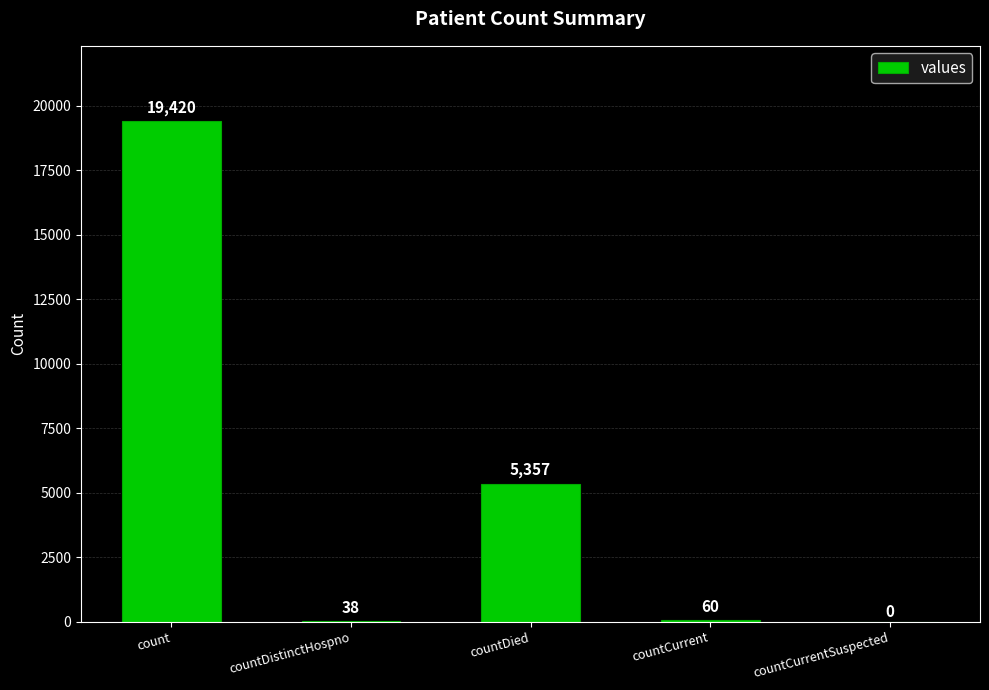

What is the sum of the values at countCurrent and countCurrentSuspected?

60